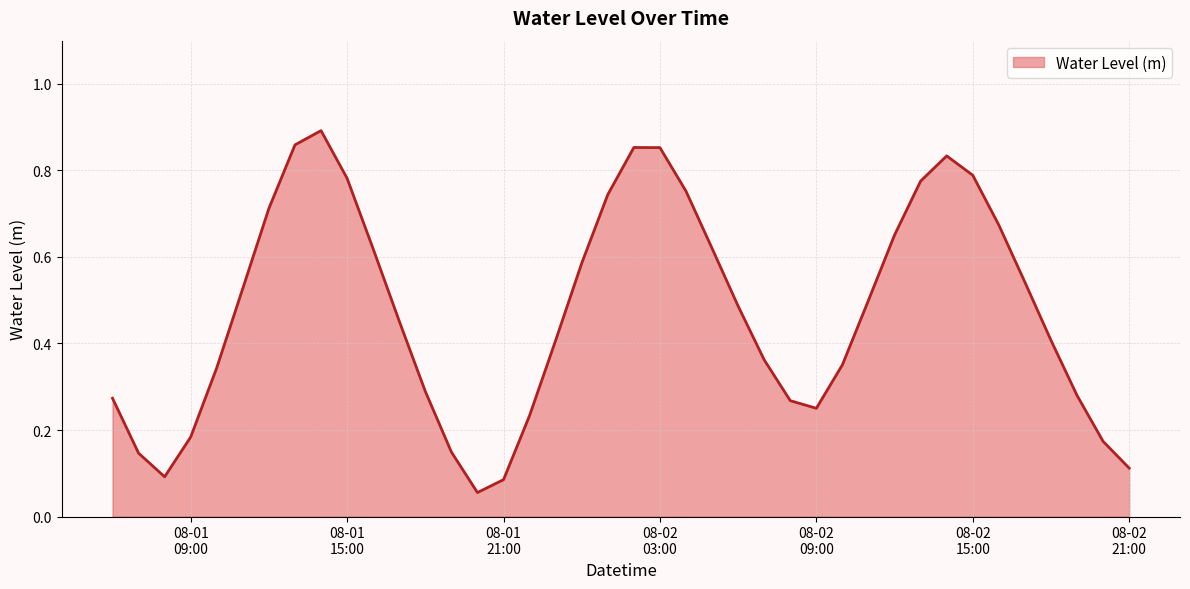

Reading left to right, transcribe all the data shown in this chart.

0.3	0.1	0.1	0.2	0.3	0.5	0.7	0.9	0.9	0.8	0.6	0.5	0.3	0.1	0.1	0.1	0.2	0.4	0.6	0.7	0.9	0.9	0.8	0.6	0.5	0.4	0.3	0.3	0.4	0.5	0.7	0.8	0.8	0.8	0.7	0.5	0.4	0.3	0.2	0.1